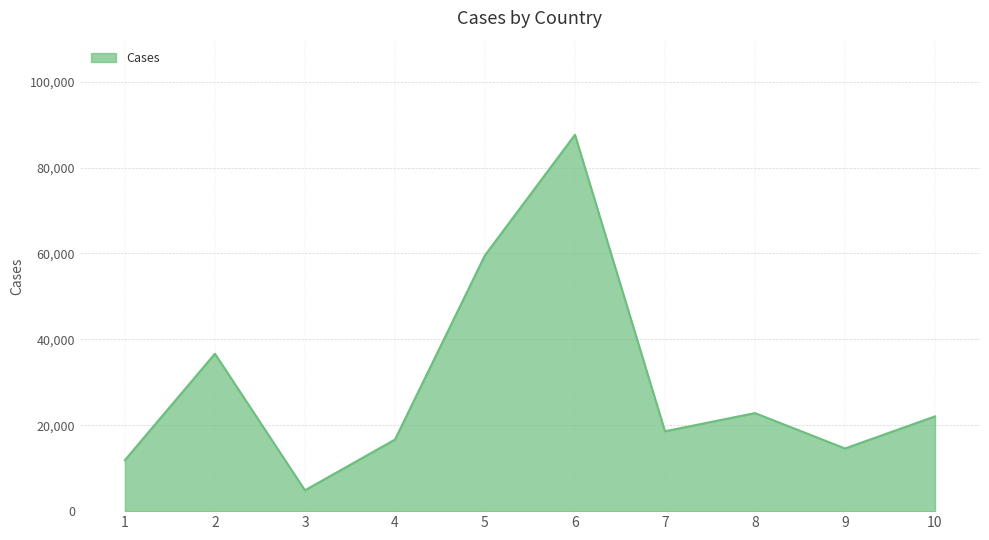

Read the value at 9.

14593